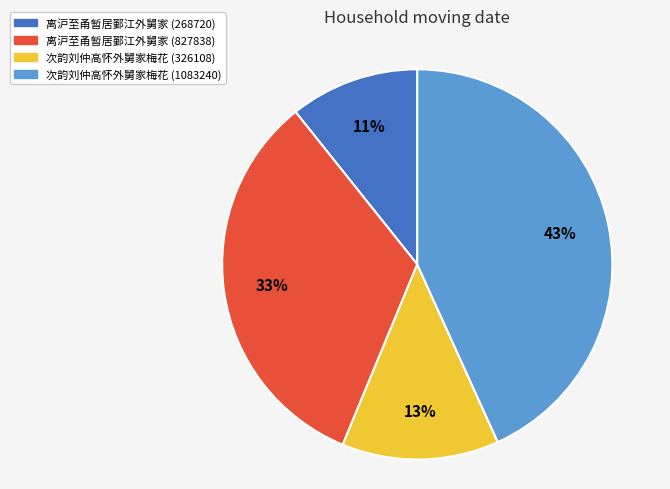

What is the ratio of the value at 次韵刘仲高怀外舅家梅花 (1083240) to the value at 离沪至甬暂居鄞江外舅家 (827838)?

1.3